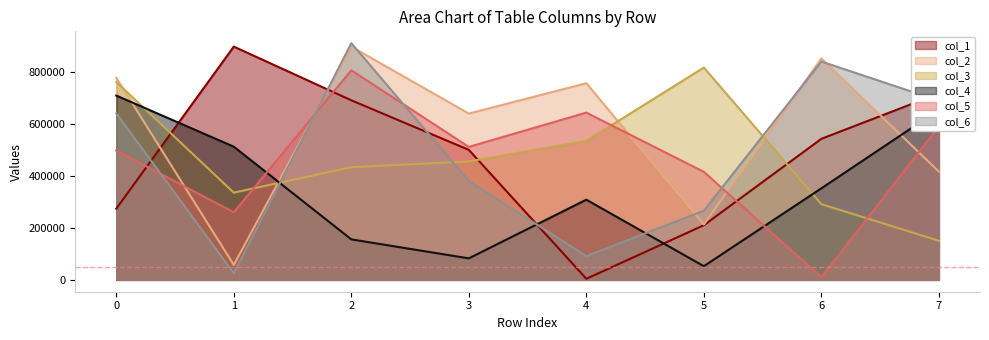

Where is col_6 nearest to the value 468467?

3